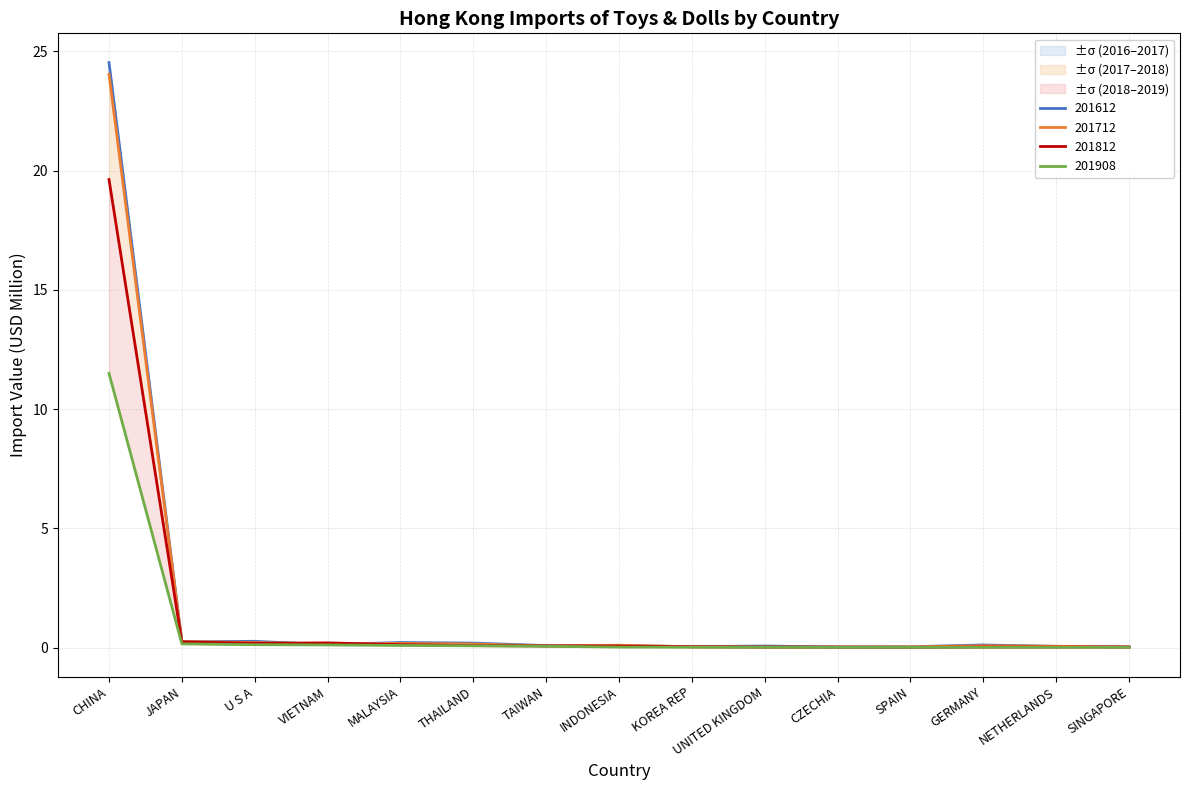

What is the sum of all 201712 values?

25.5